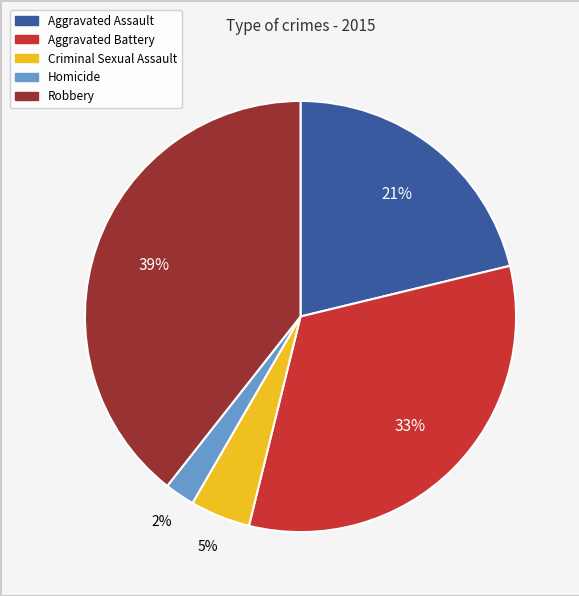

What is the largest slice in the pie chart?

Robbery